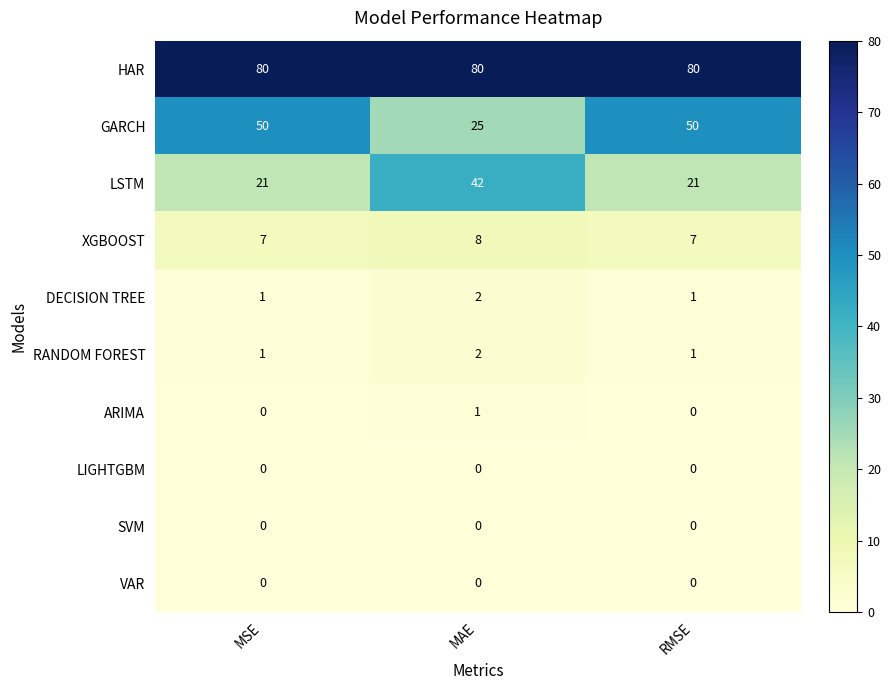

Which series changed the most between MAE and RMSE?

GARCH